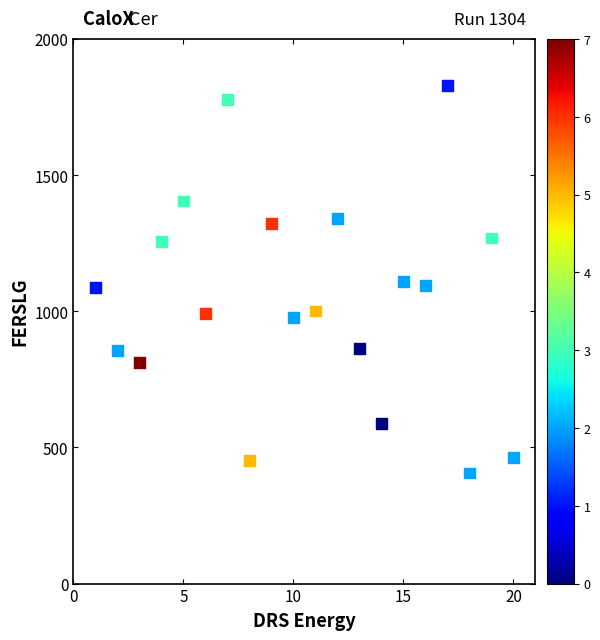

What is the range of X values (max minus min)?

19.0